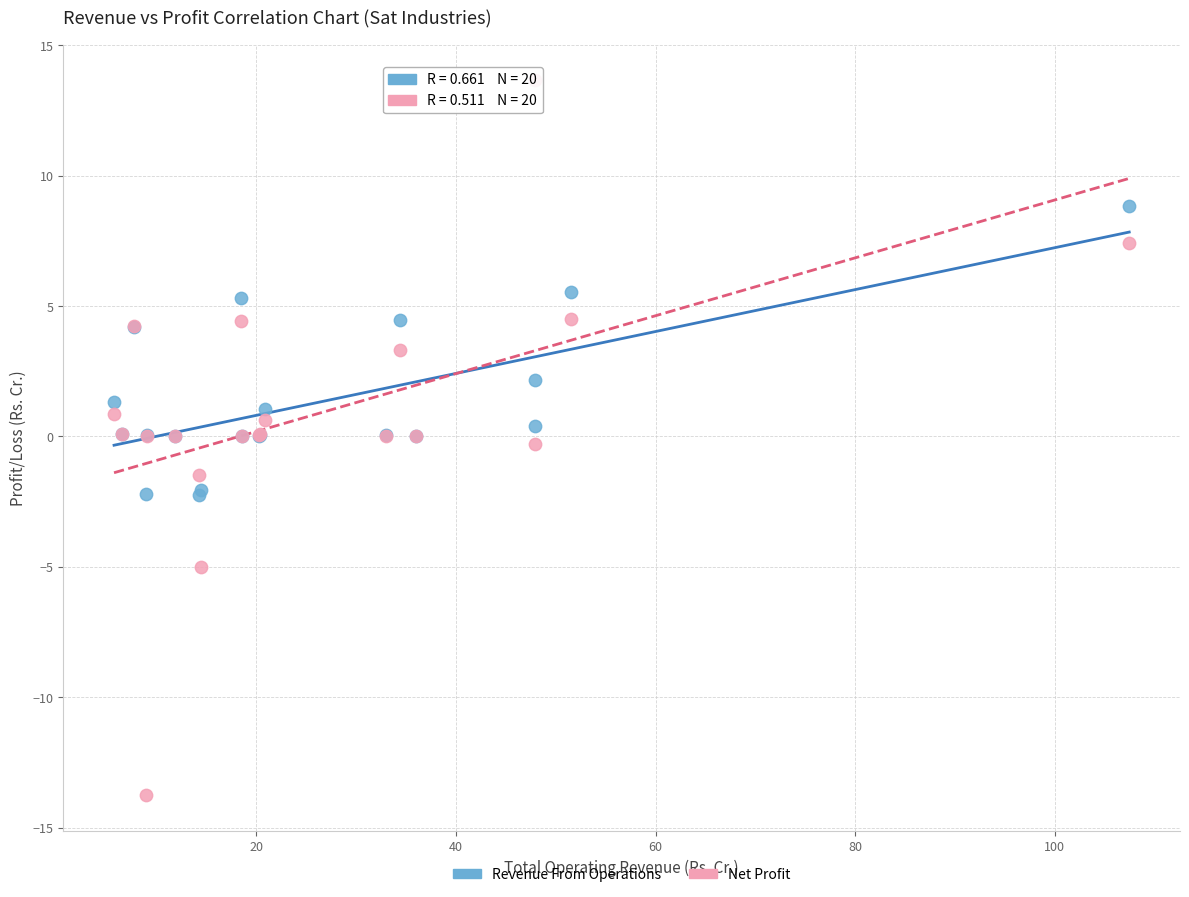

Which series has the widest spread of Y values?

Net Profit